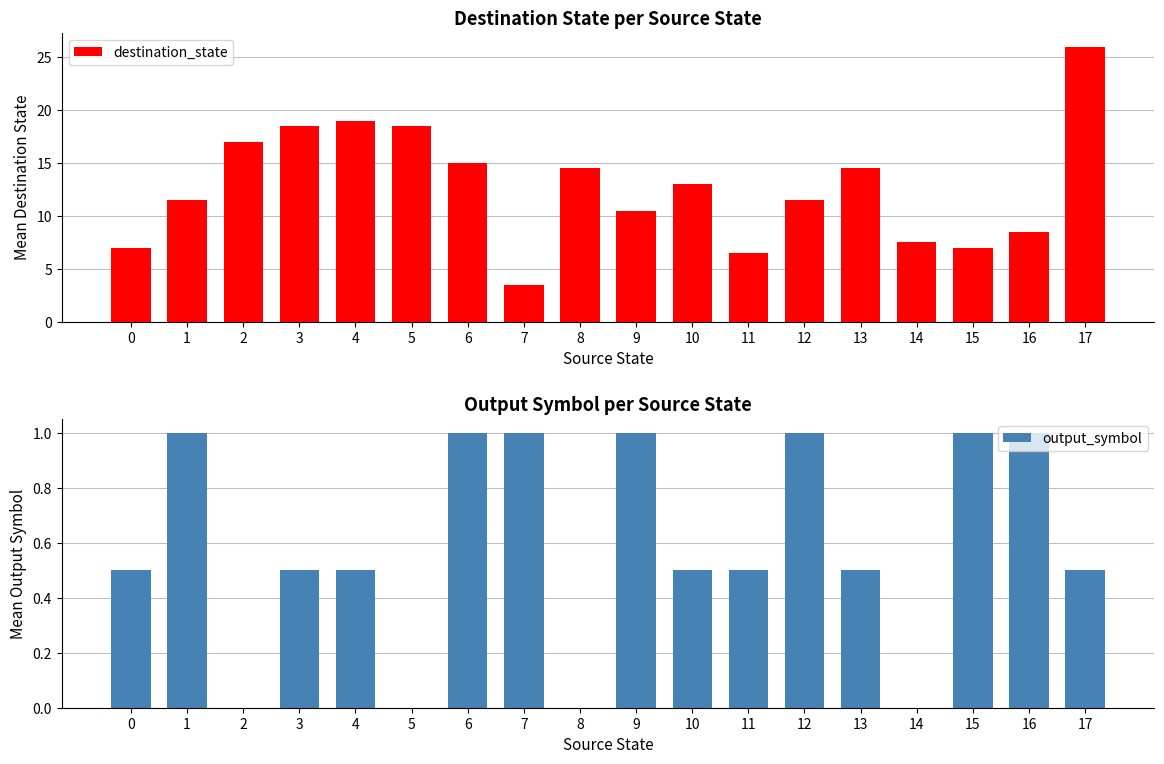

At 14, list the series in order from smallest to largest.

output_symbol, destination_state